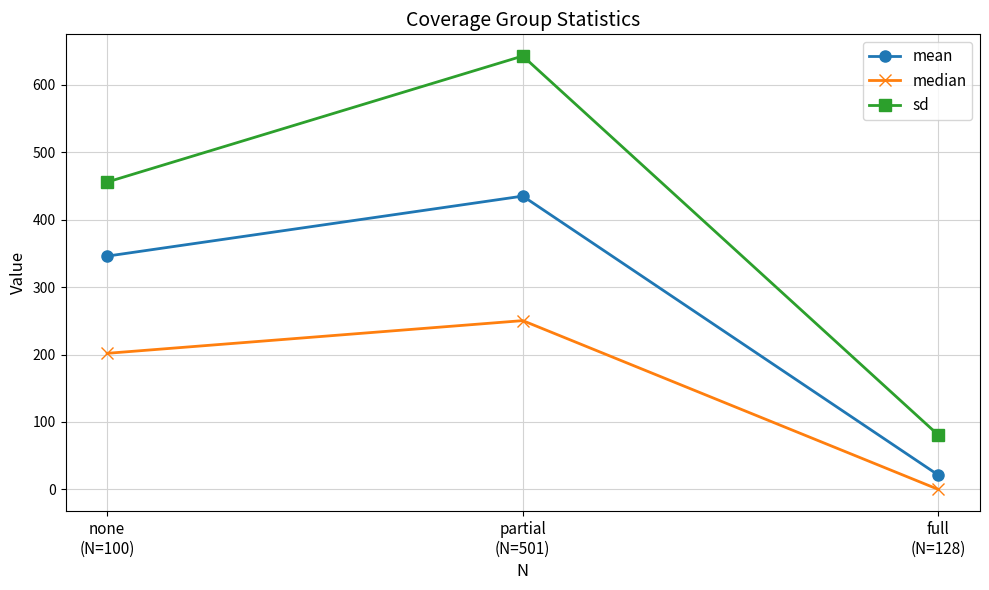

True or false: sd has a value of 642.6 at partial
(N=501).

True